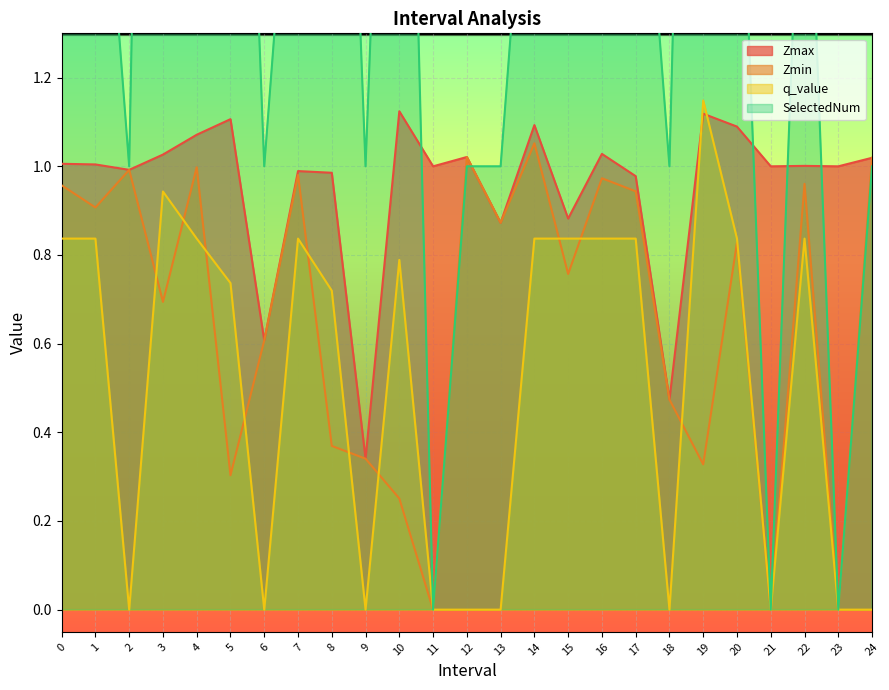

What is the difference between the highest and lowest values at 22?

1.2